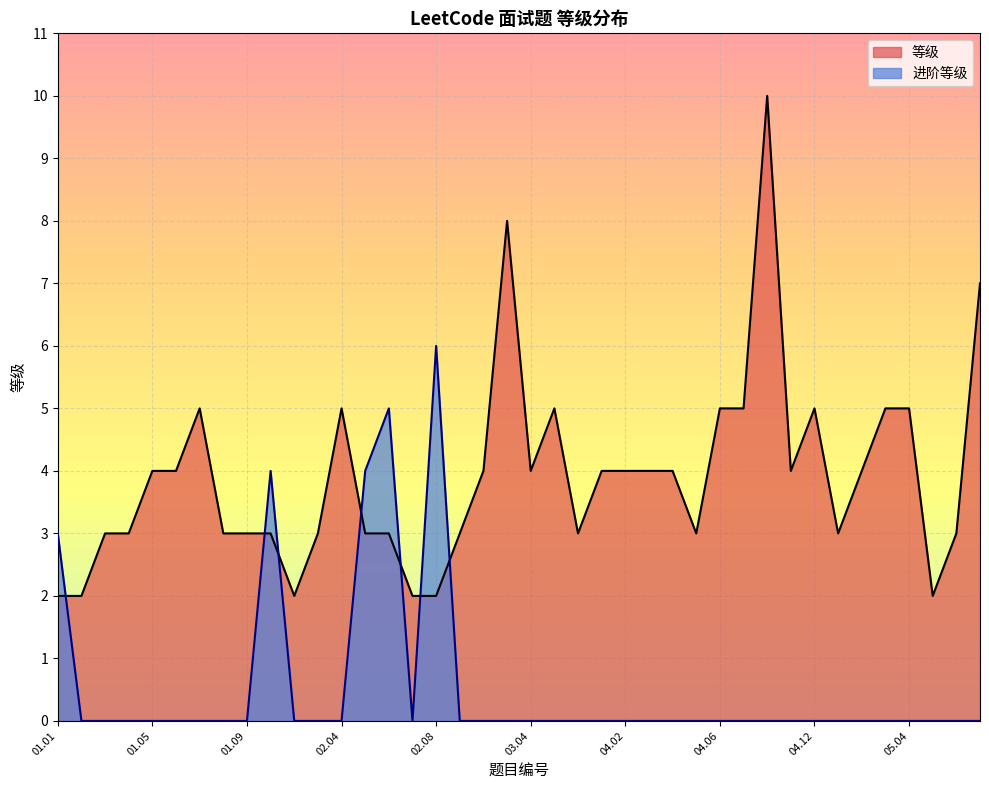

Where is 等级 nearest to the value 6?

01.07